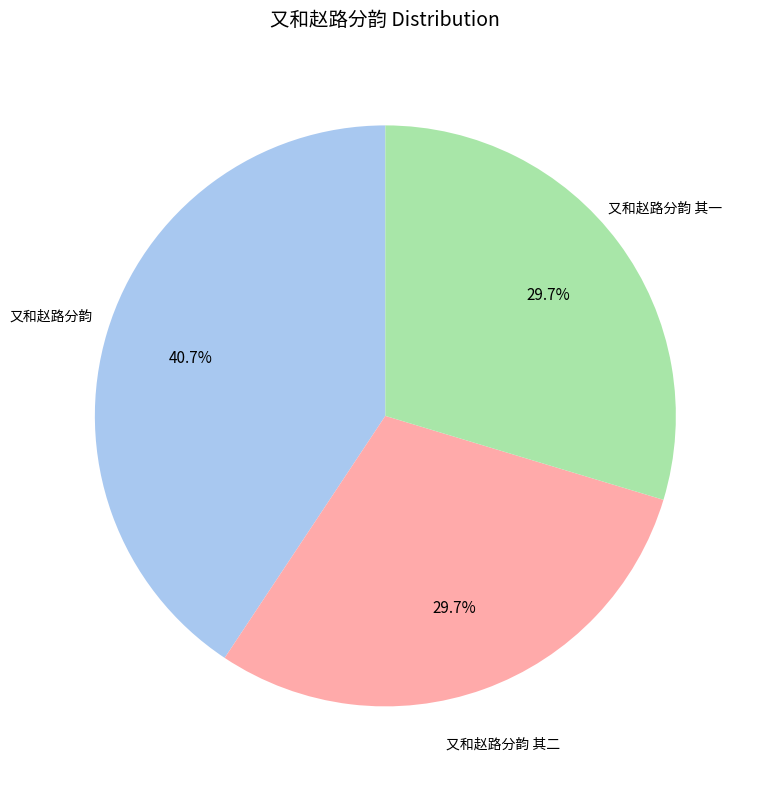

Is there any slice that represents more than half of the pie?

No